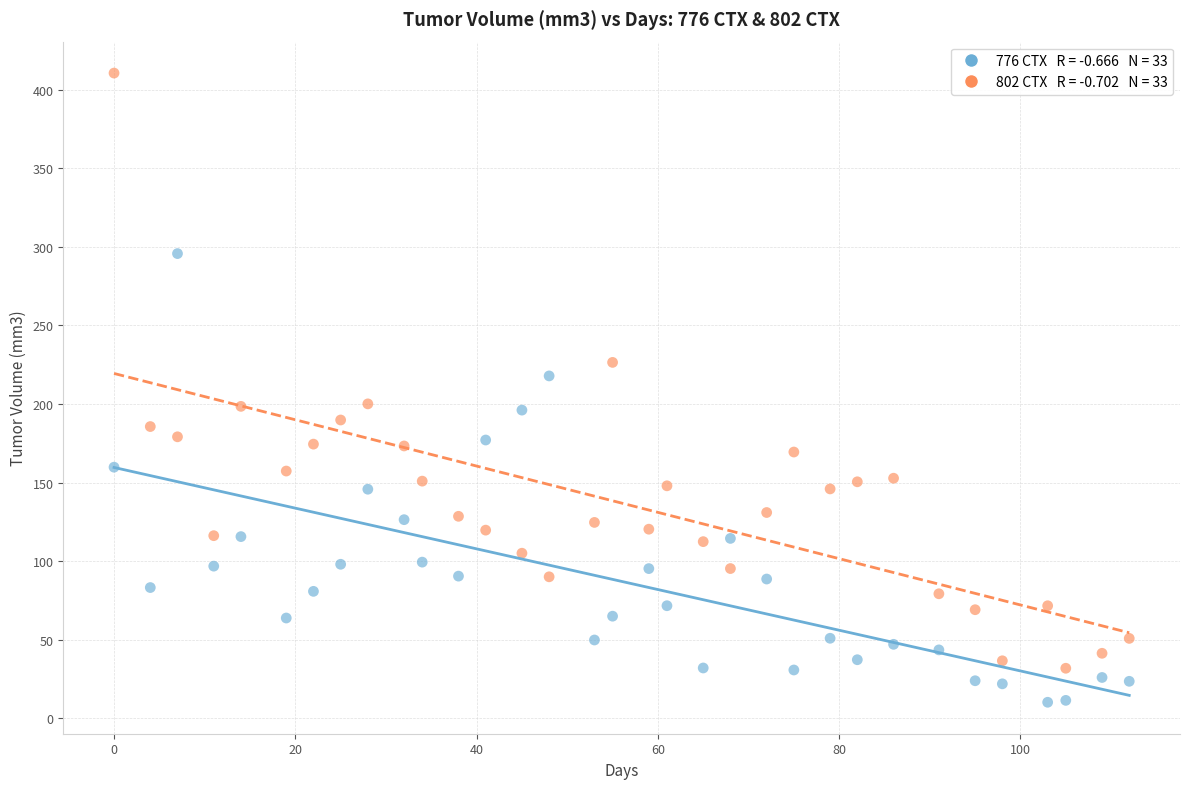

Across all data points, what is the range of X values (max minus min)?

112.0